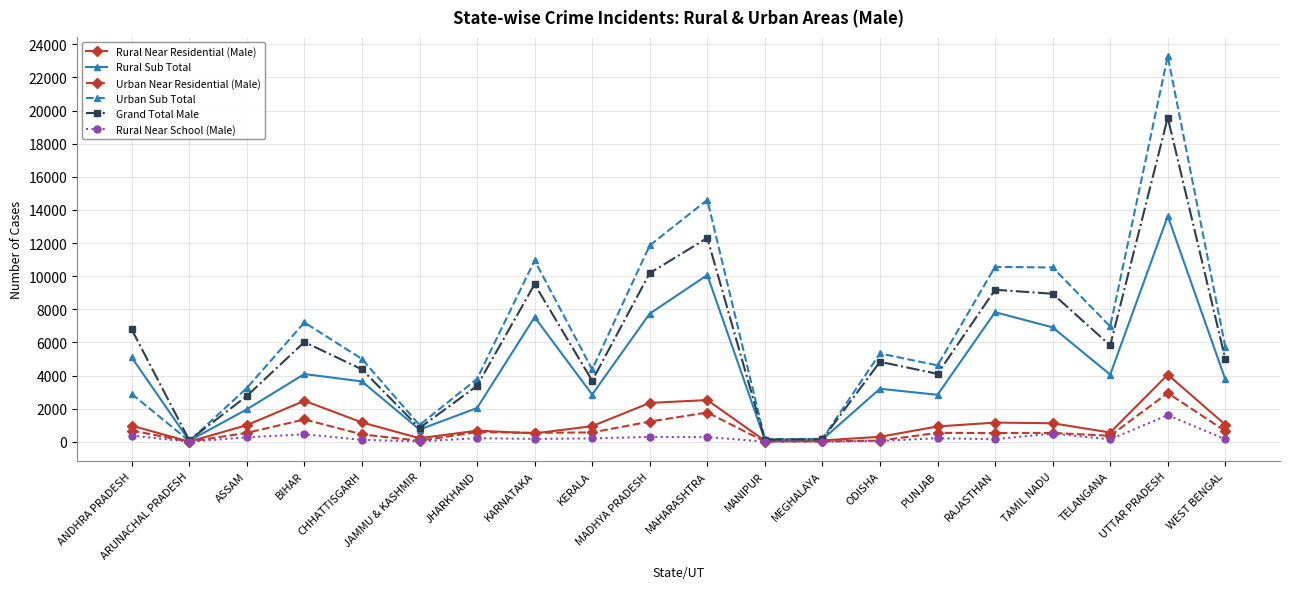

Between JAMMU & KASHMIR and KERALA, which series saw the biggest shift?

Urban Sub Total